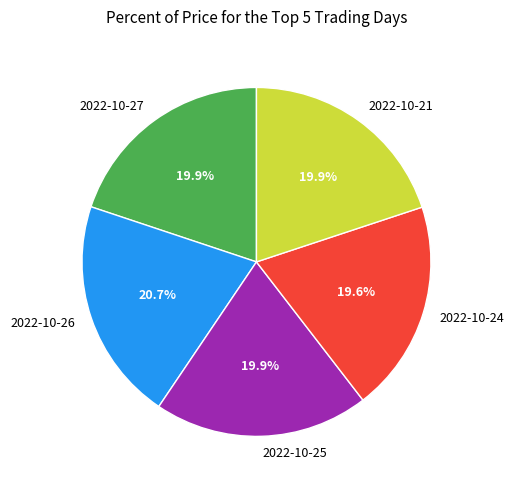

To the nearest percent, what is the difference between the largest and smallest slice percentages?

1%